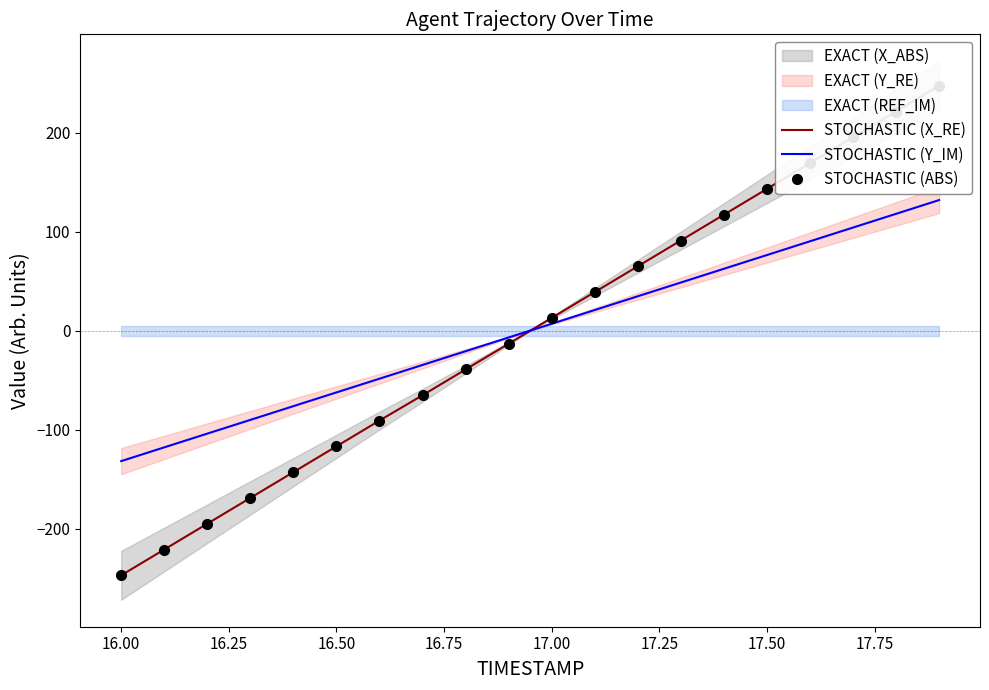

How many lines are shown in the chart?

3